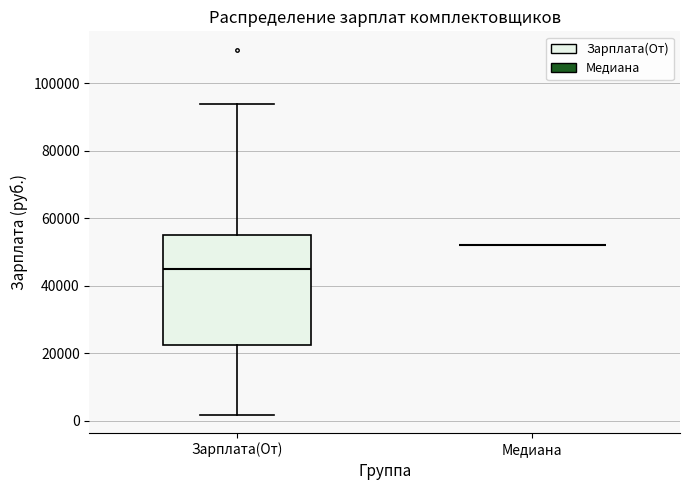

Reading left to right, read every box against the y-axis: the position of its median line, the range the box covers, and the ends of its whiskers. The values are not printed on the chart, so give them approximately, as read against the axis.

Зарплата(От): median 46000, box 22000 to 56000, whiskers 2000 to 94000
Медиана: box collapsed to a line at 52000, whiskers 52000 to 52000